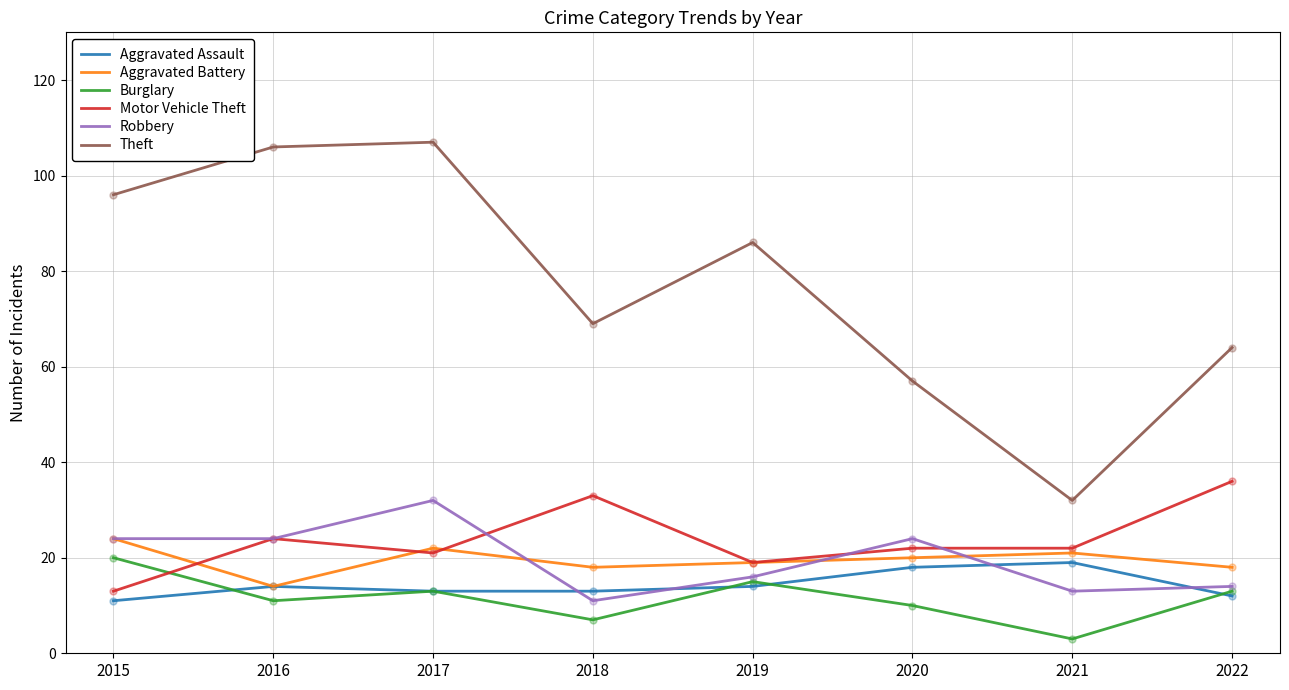

Which series has the widest spread of values?

Theft